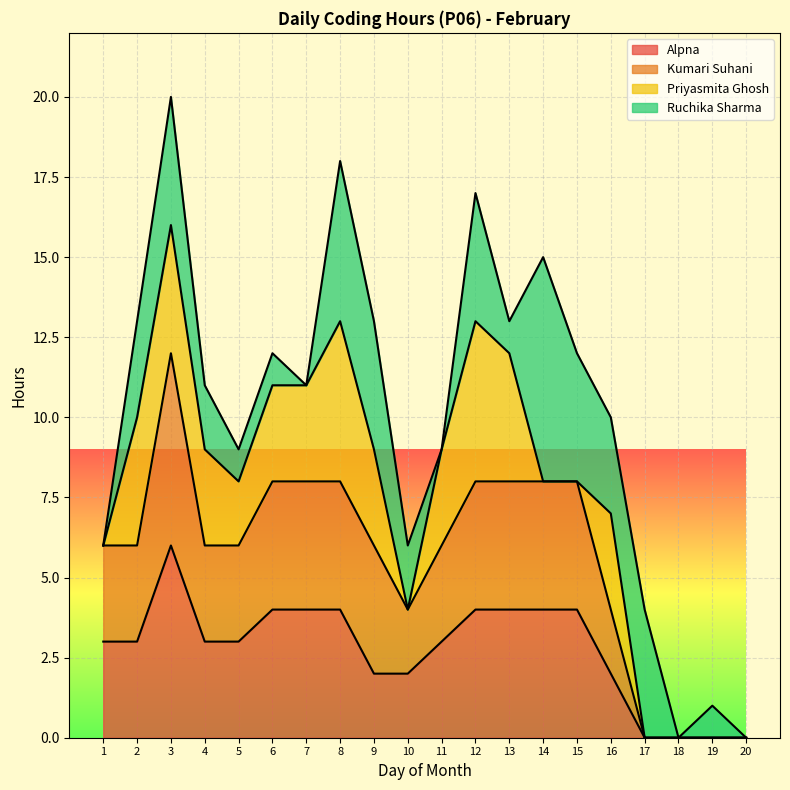

What is the value of the Alpna point at the 10th from the left?

2